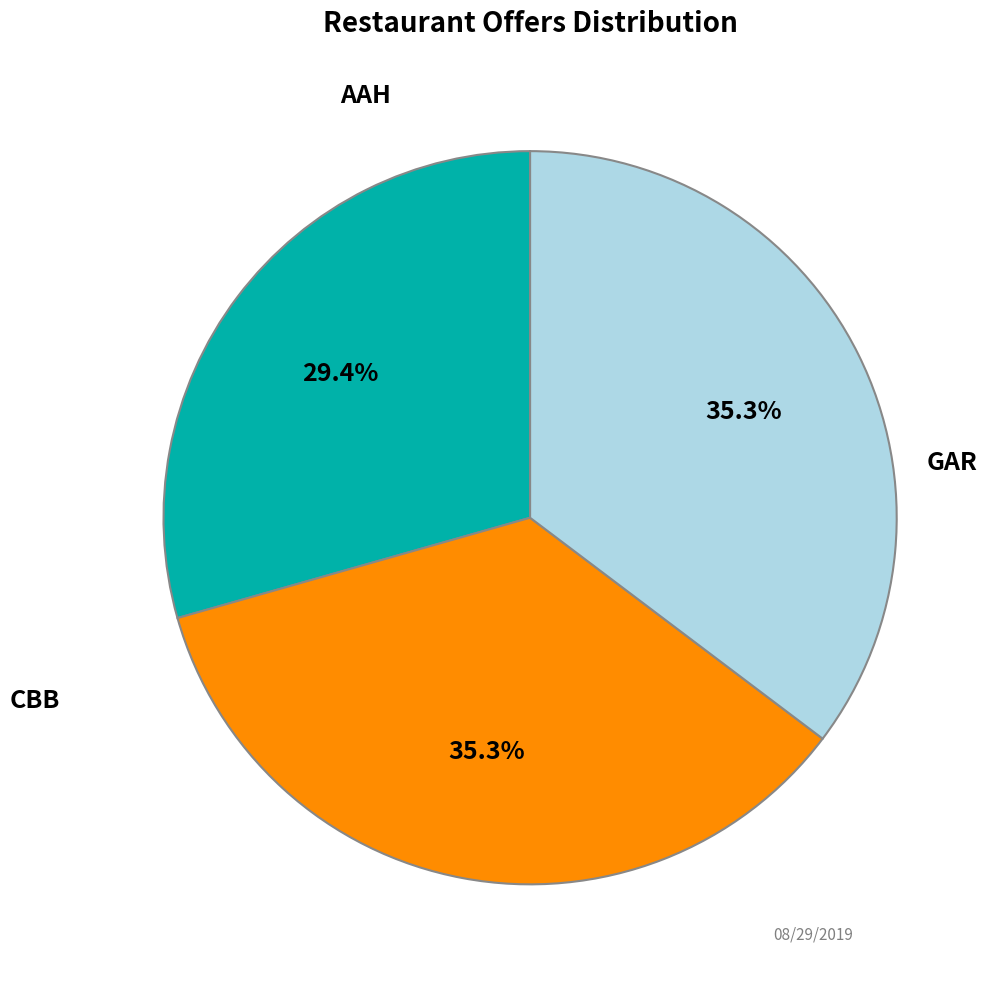

Is there a majority slice in this chart?

No